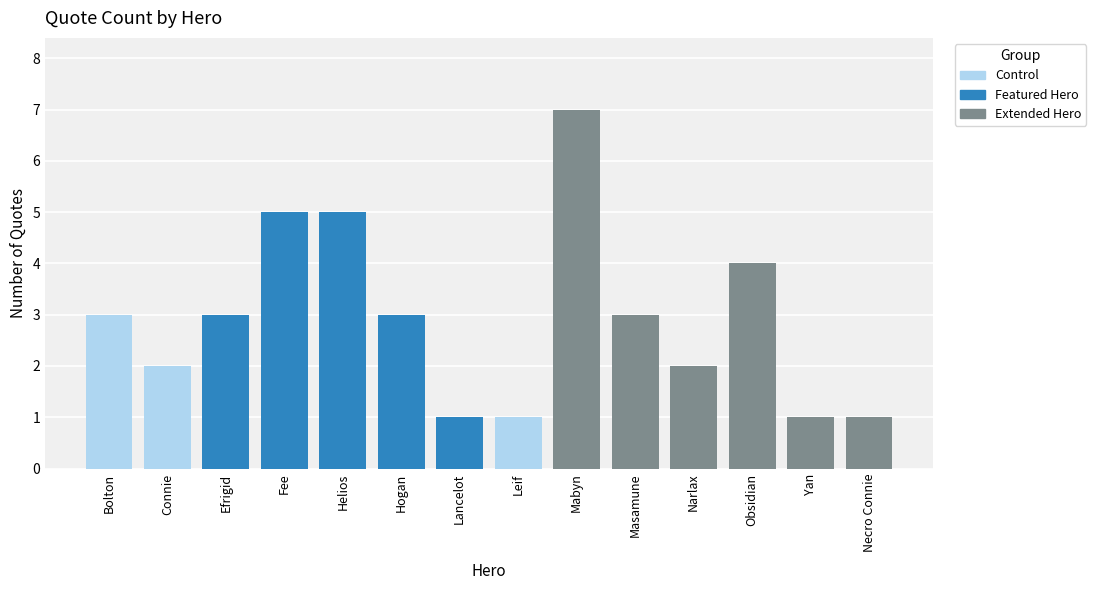

What position from the right is Necro Connie?

1